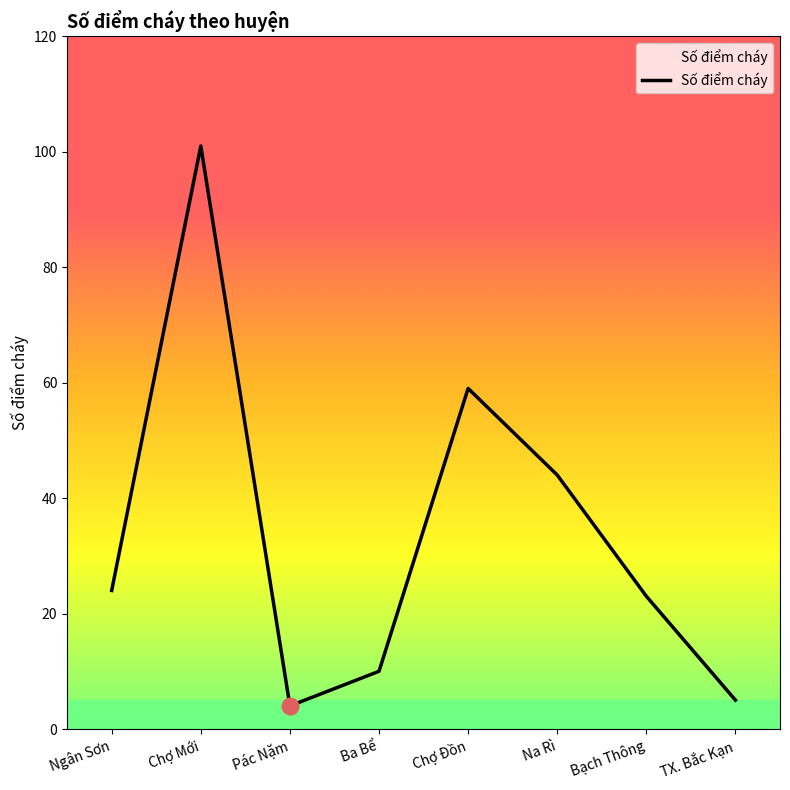

Reading left to right, transcribe all the data shown in this chart.

Ngân Sơn=24	Chợ Mới=101	Pác Nặm=4	Ba Bể=10	Chợ Đồn=59	Na Rì=44	Bạch Thông=23	TX. Bắc Kạn=5